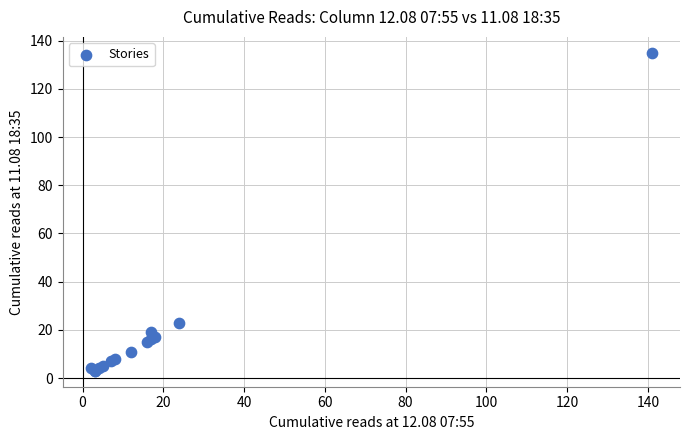

What Y value in the scatter plot is closest to 69?

23